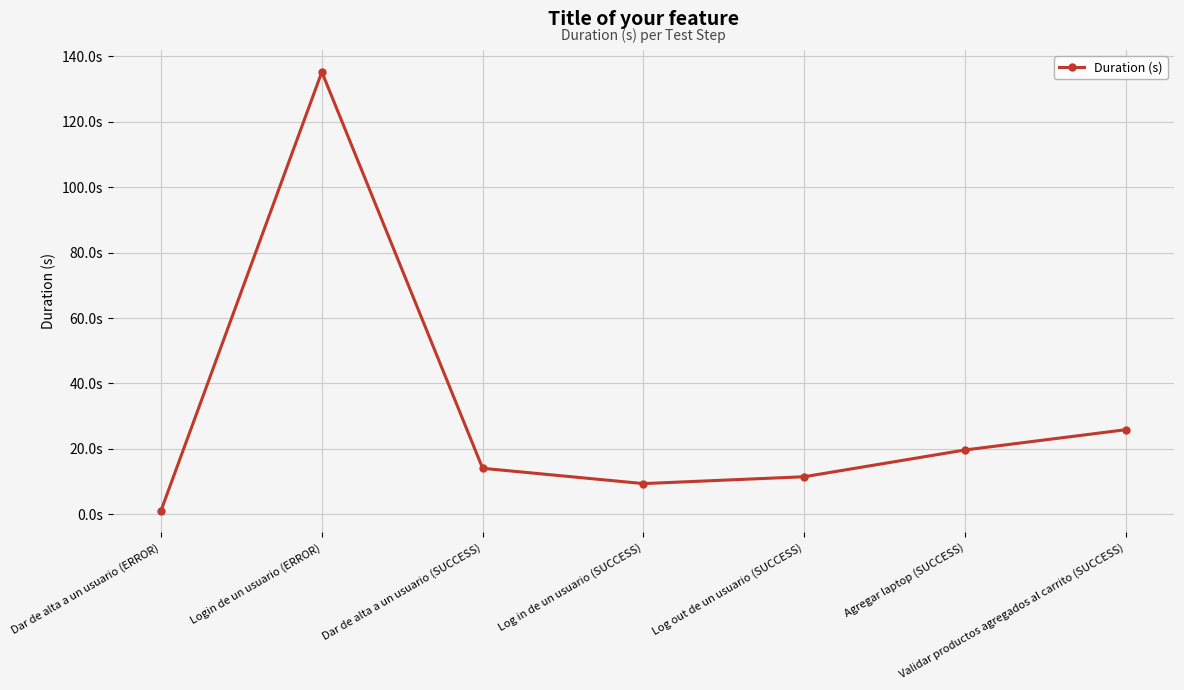

Which category has the highest value across all series?

Login de un usuario (ERROR)